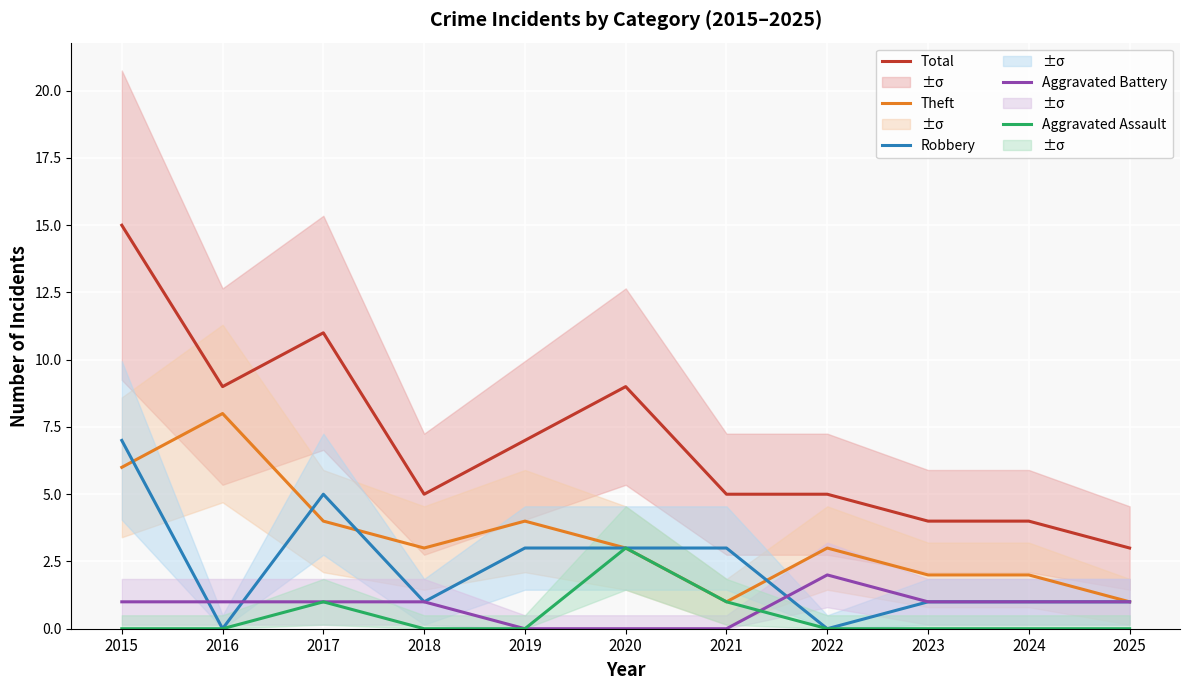

What is the difference between the Aggravated Battery values at 2016 and 2020?

1